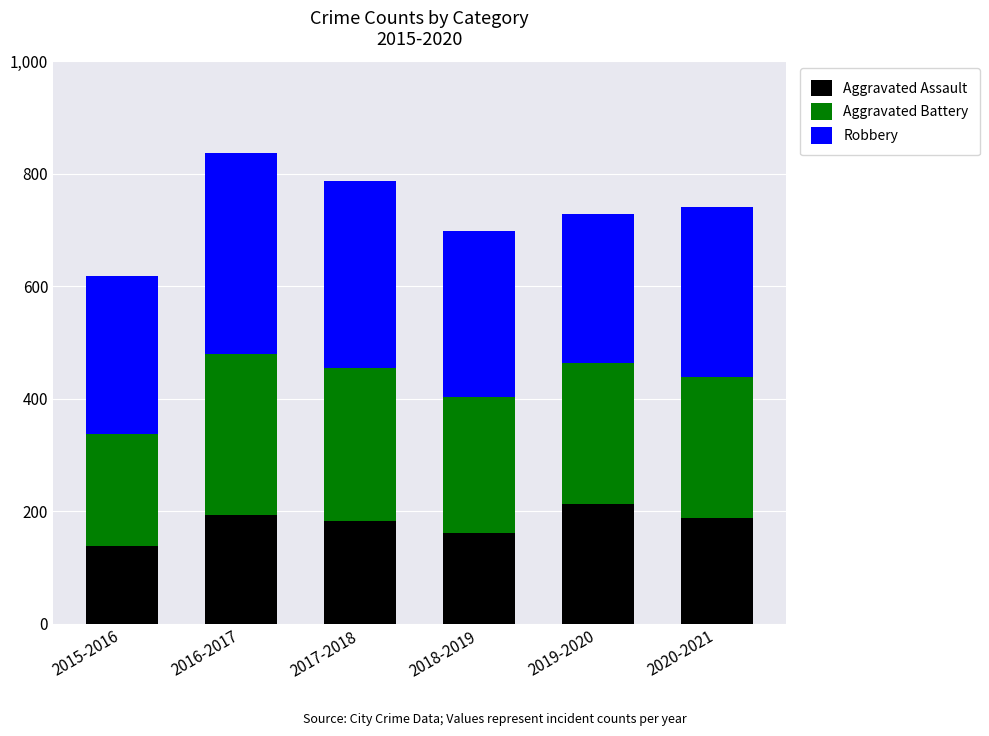

What value does the Aggravated Assault series have at 2016-2017, to the nearest 5?

195